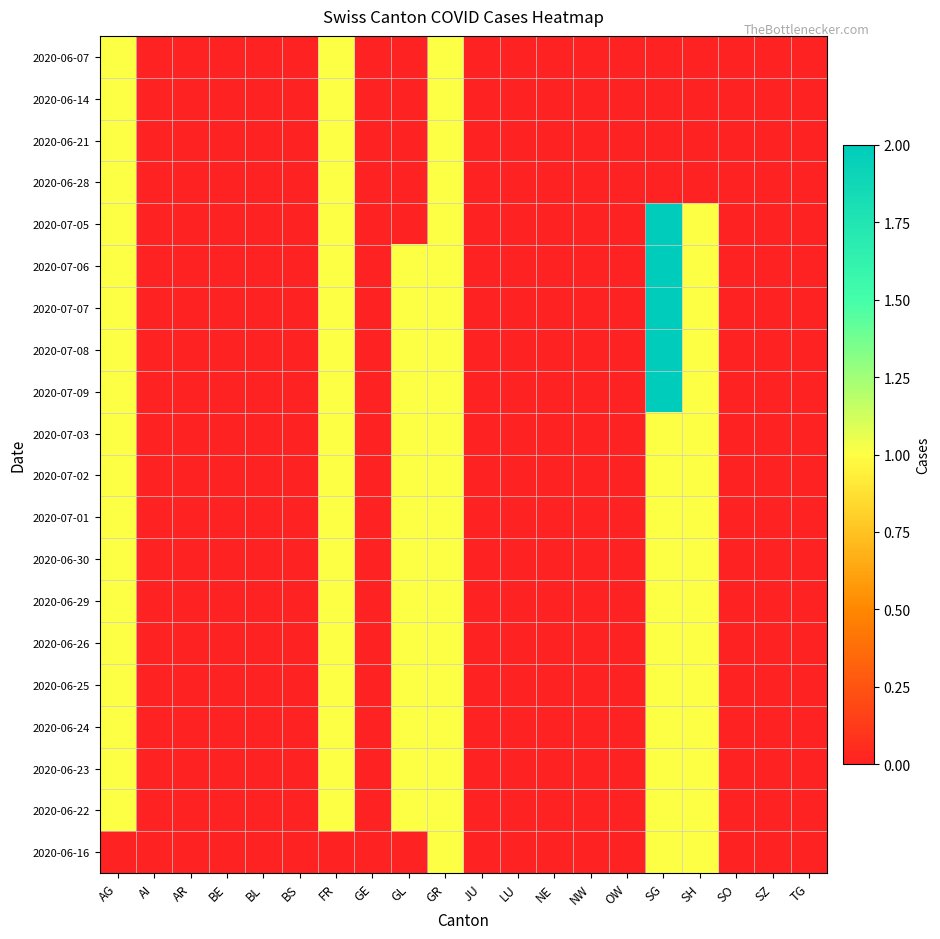

At GE, list the series in order from largest to smallest.

2020-06-07, 2020-06-14, 2020-06-21, 2020-06-28, 2020-07-05, 2020-07-06, 2020-07-07, 2020-07-08, 2020-07-09, 2020-07-03, 2020-07-02, 2020-07-01, 2020-06-30, 2020-06-29, 2020-06-26, 2020-06-25, 2020-06-24, 2020-06-23, 2020-06-22, 2020-06-16